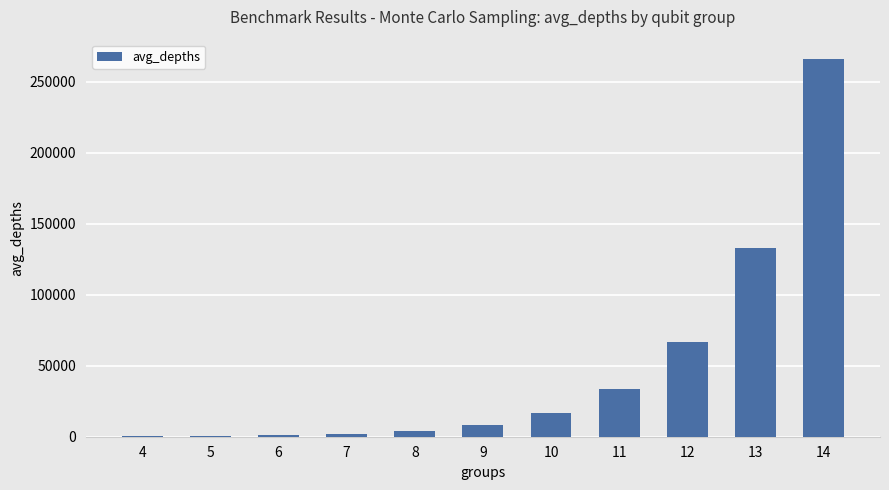

The chart shows a value of 16663 at 10. True or false?

True